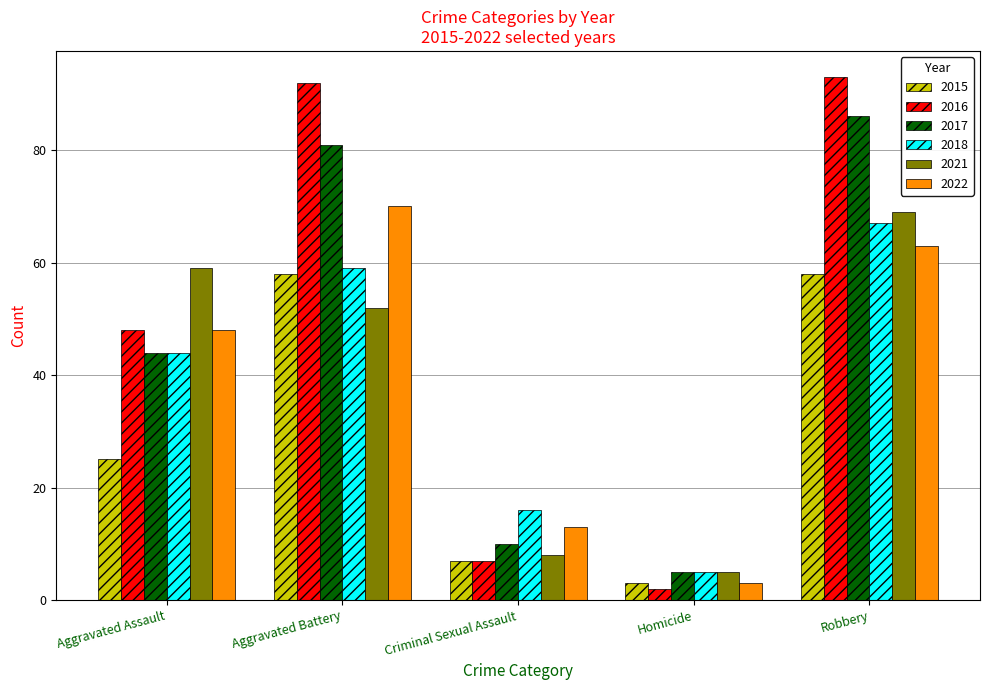

Reading right to left, extract all data points from this chart.

2015: 58	3	7	58	25
2016: 93	2	7	92	48
2017: 86	5	10	81	44
2018: 67	5	16	59	44
2021: 69	5	8	52	59
2022: 63	3	13	70	48